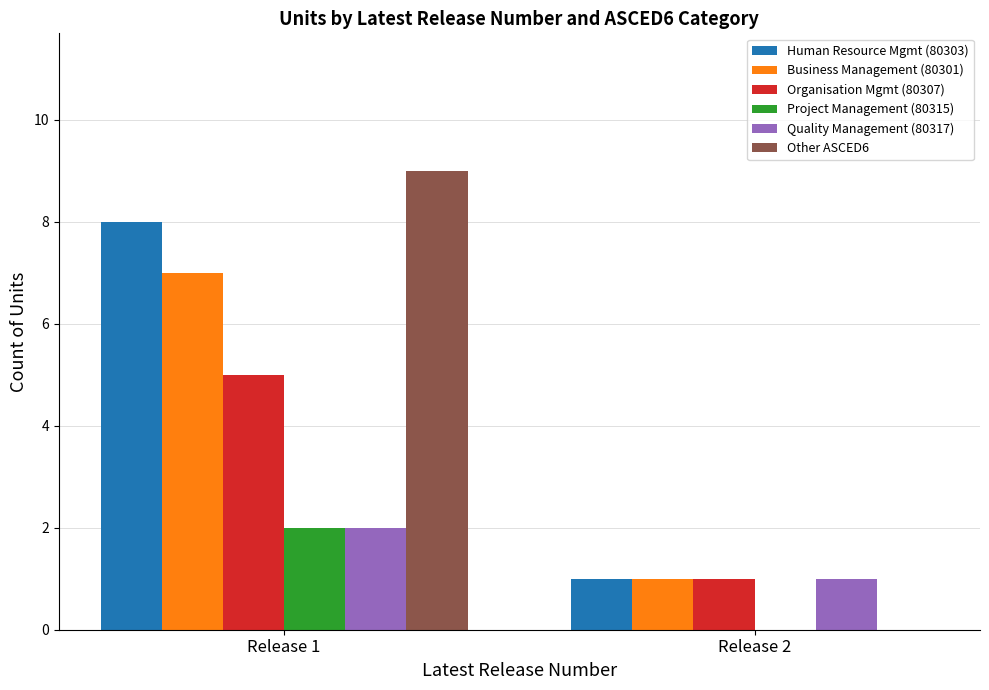

Is it true that Organisation Mgmt (80307) equals 5 at Release 1?

True